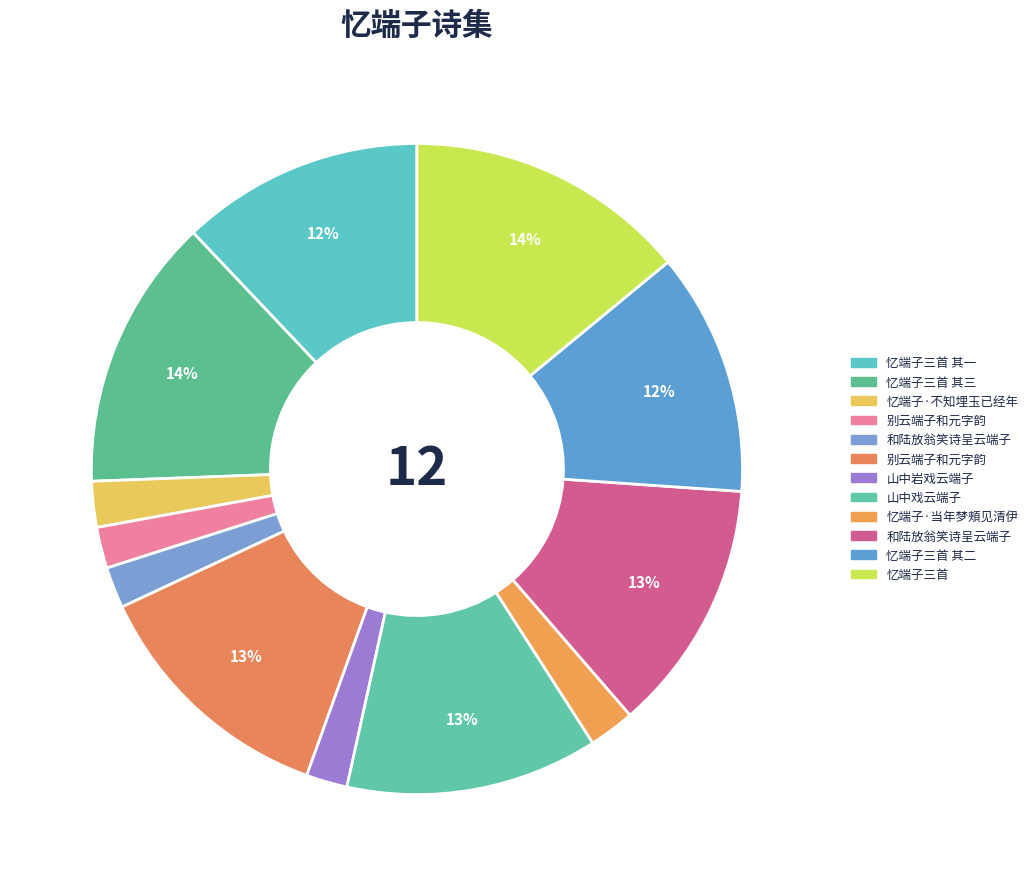

How many slices are in this pie chart?

12